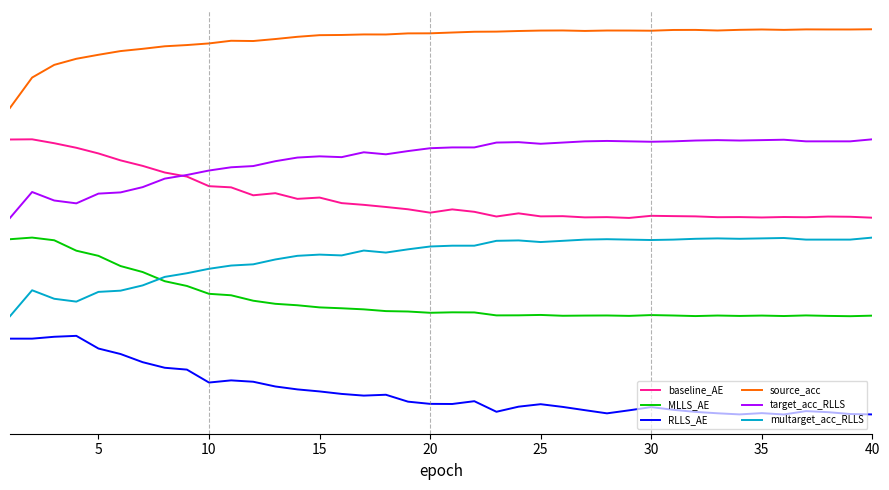

What is the greatest value displayed?

4.4